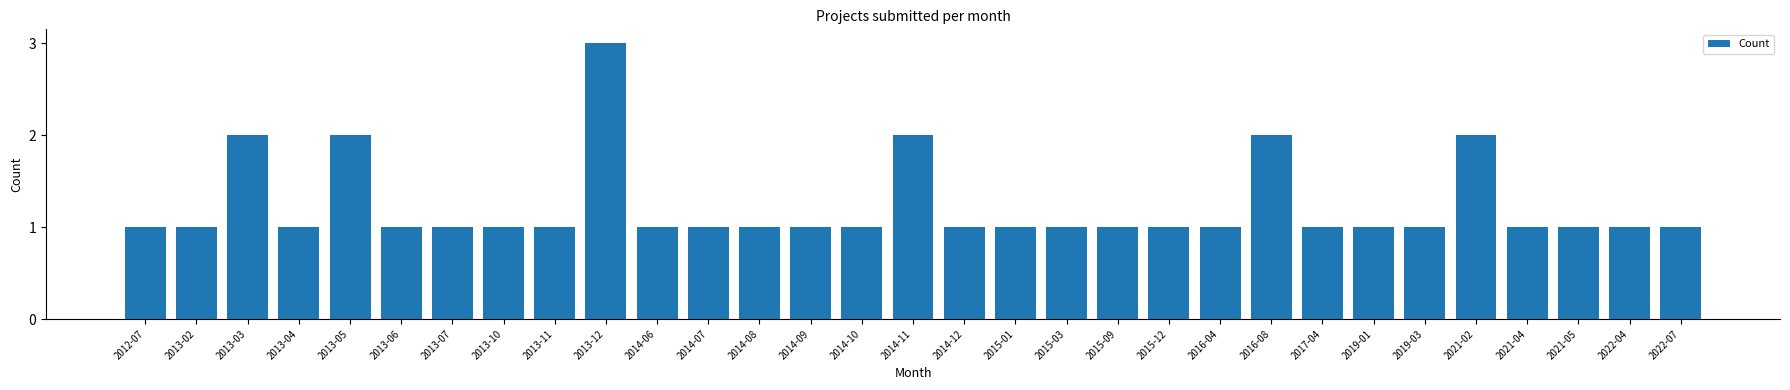

What is the ratio of the value at 2021-05 to the value at 2013-11?

1.0